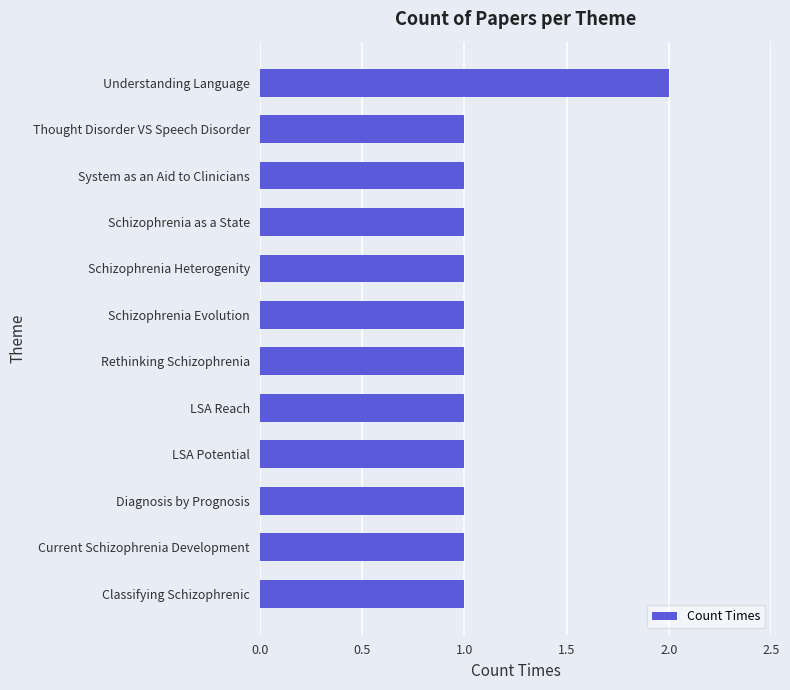

How many data points does each series have?

12